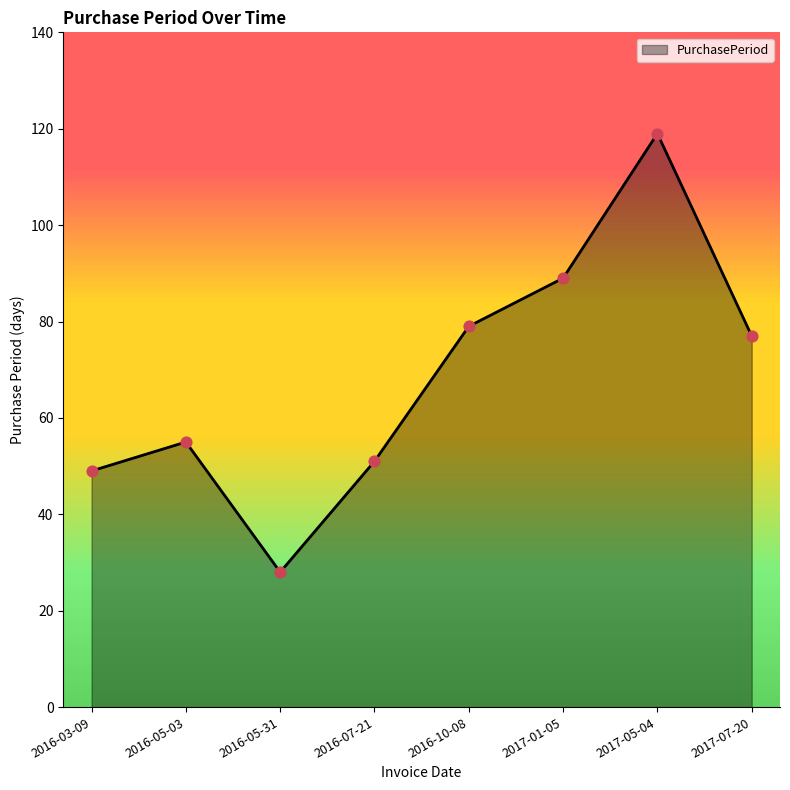

Approximately how many times larger is the value at 2016-03-09 compared to 2017-01-05?

0.6